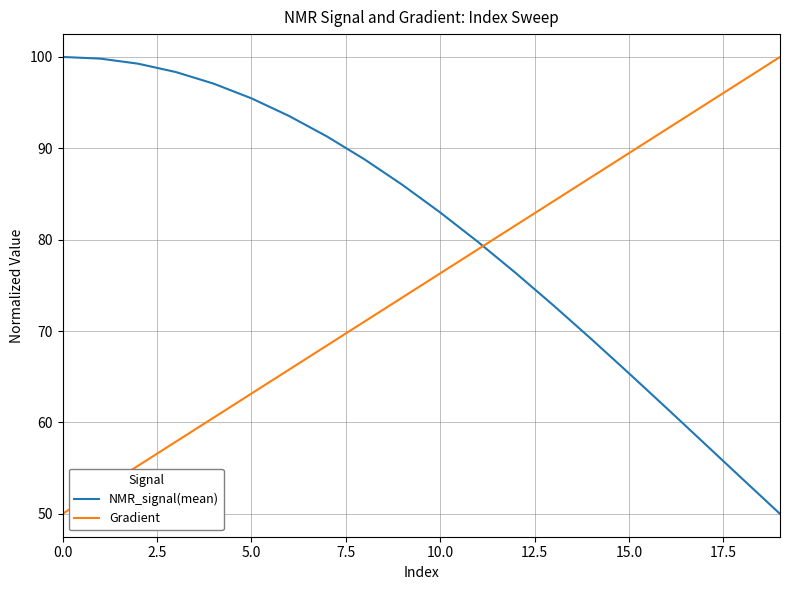

After their last crossing, which series has the higher values: NMR_signal(mean) or Gradient?

Gradient